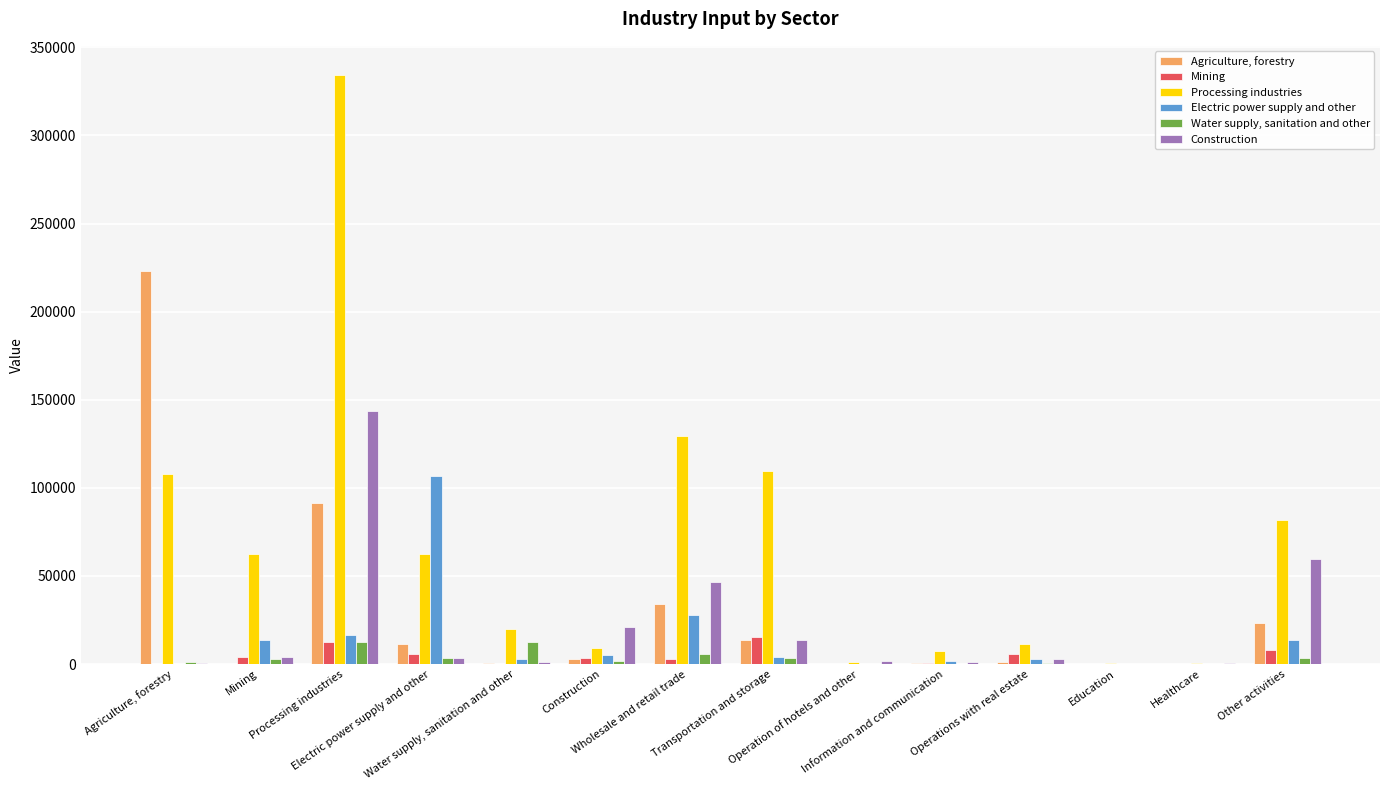

What is the greatest value displayed?

334145.7